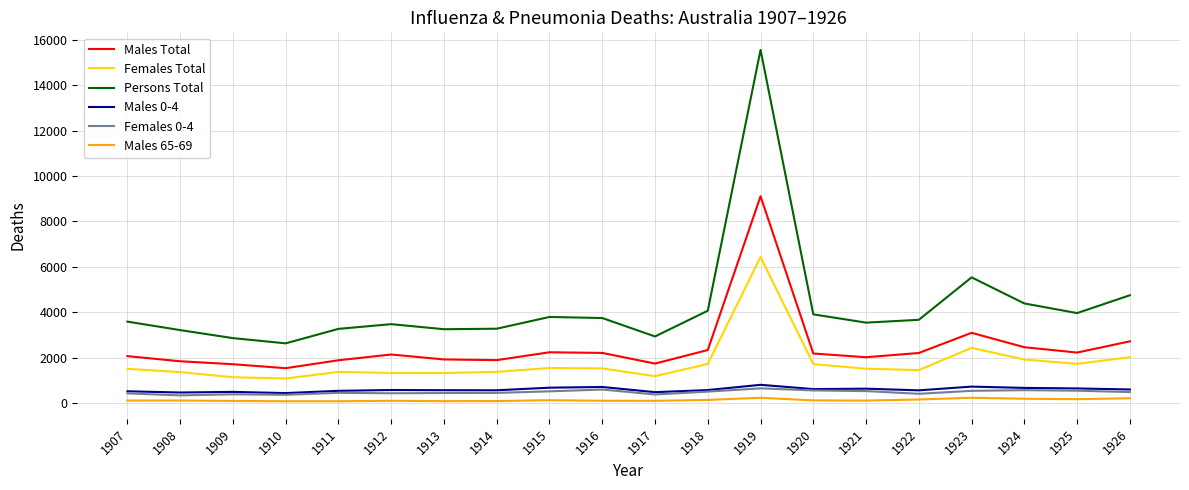

Where is the first local minimum for Persons Total?

1910